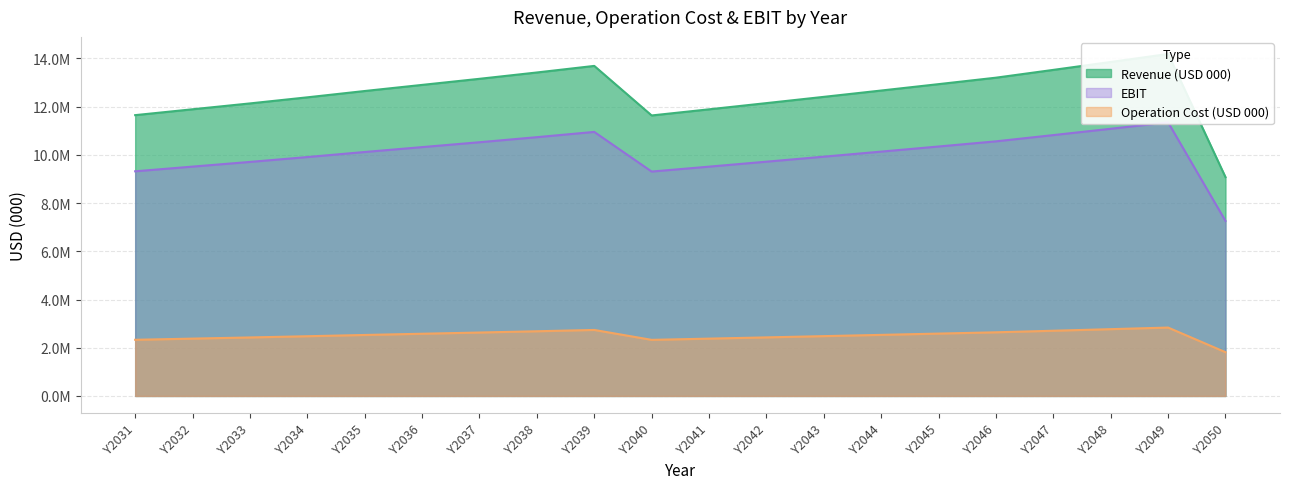

Reading left to right, list all the values displayed in this chart.

Revenue (USD 000): 11646580	11889876	12132736	12385252	12647388	12900700	13153472	13415922	13688708	11633440	11887920	12145254	12404960	12667278	12932456	13200000	13523609	13851392	14182840	9074108
Operation Cost (USD 000): 2329316	2377975	2426547	2477050	2529478	2580140	2630694	2683184	2737742	2326688	2377584	2429051	2480992	2533456	2586491	2640000	2704722	2770278	2836568	1814822
EBIT: 9317264	9511901	9706189	9908202	10117910	10320560	10522778	10732738	10950966	9306752	9510336	9716203	9923968	10133822	10345965	10560000	10818887	11081114	11346272	7259286